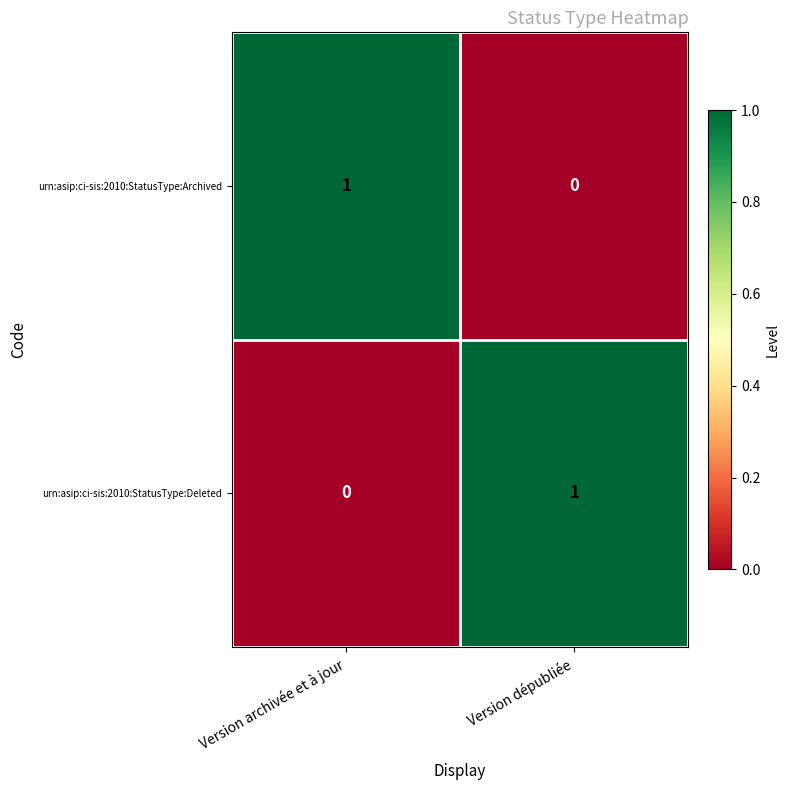

Reading left to right, transcribe all the data shown in this chart.

urn:asip:ci-sis:2010:StatusType:Archived: Version archivée et à jour=1	Version dépubliée=0
urn:asip:ci-sis:2010:StatusType:Deleted: Version archivée et à jour=0	Version dépubliée=1